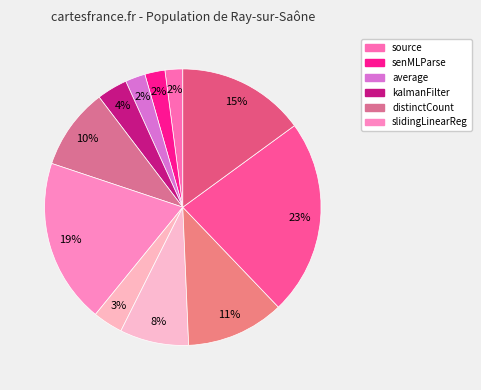

To the nearest percent, what is the average slice percentage?

9%